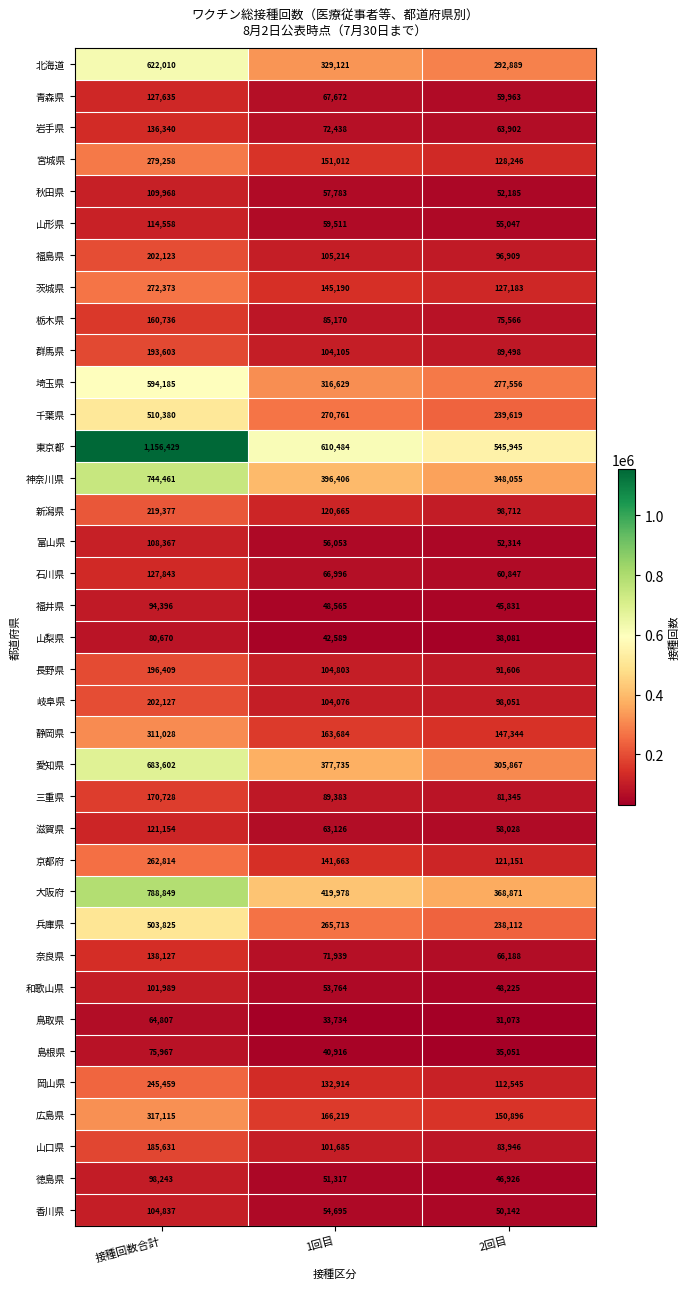

What value does the 山口県 series have at 接種回数合計, to the nearest 50?

185650